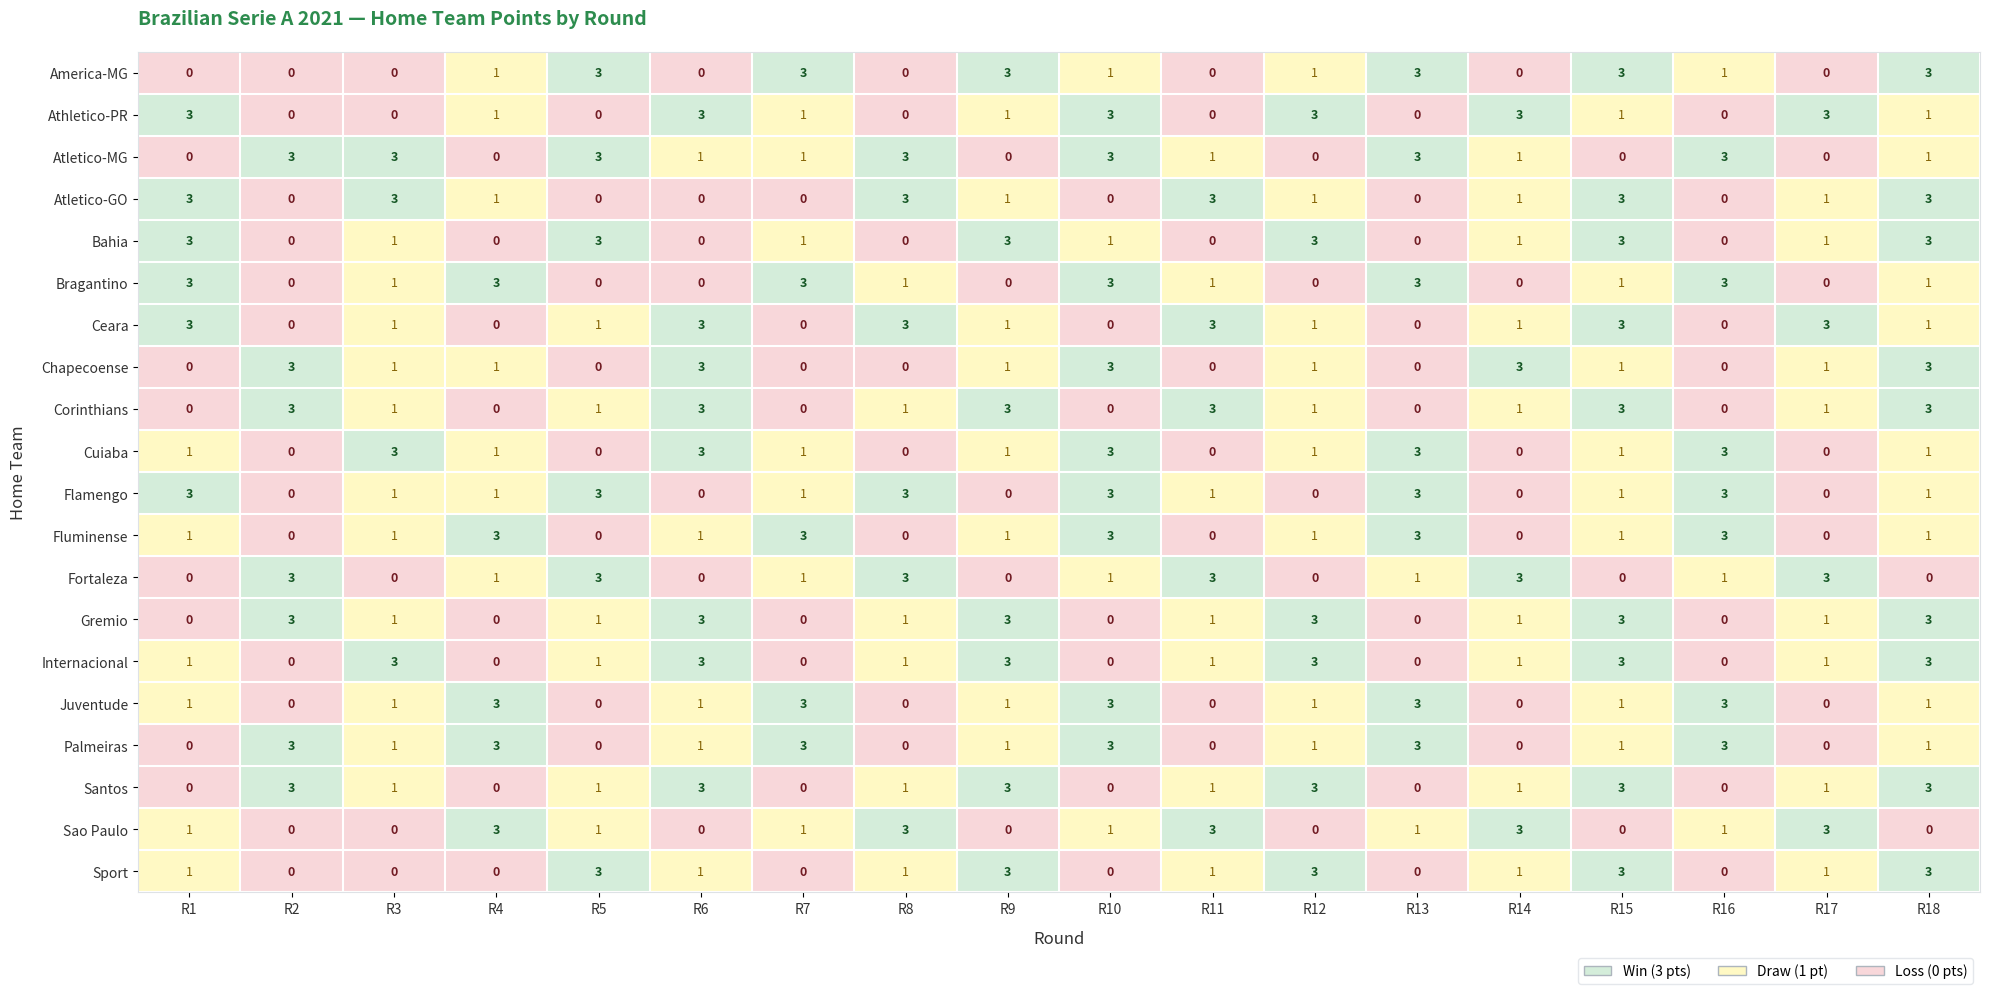

True or false: Gremio has a value of 3 at R9.

True